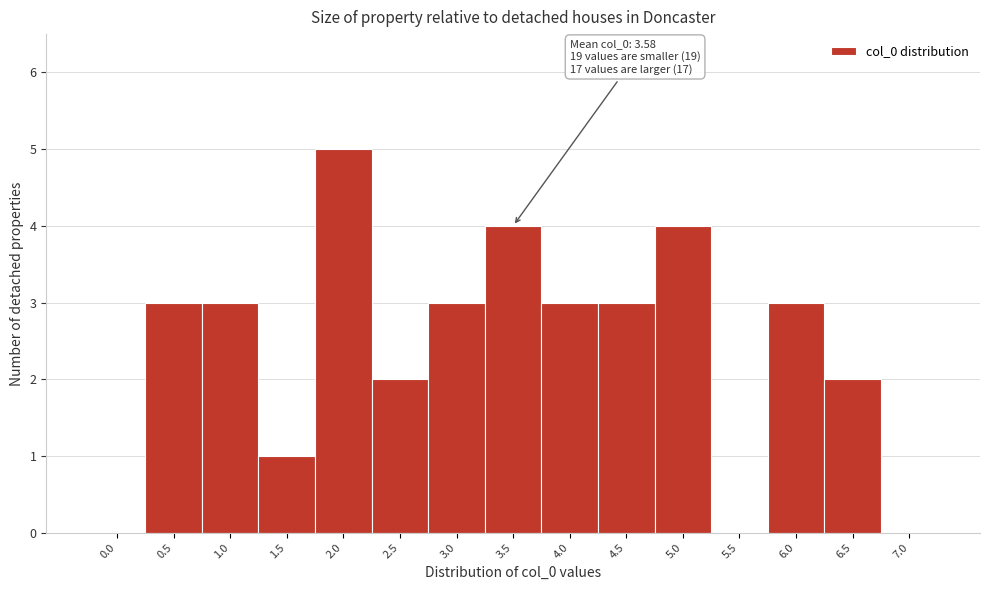

Reading right to left, what are all the values shown in this chart?

7.0=0	6.5=2	6.0=3	5.5=0	5.0=4	4.5=3	4.0=3	3.5=4	3.0=3	2.5=2	2.0=5	1.5=1	1.0=3	0.5=3	0.0=0